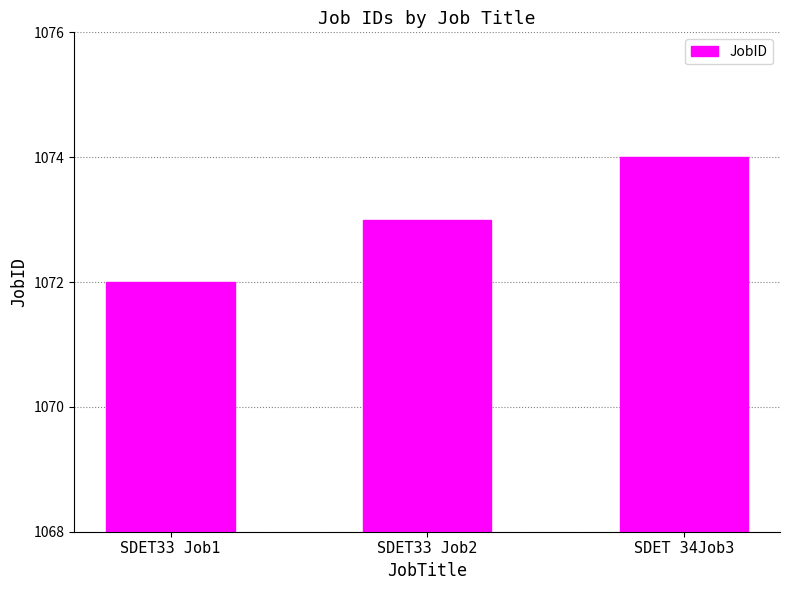

List the labels in order of value, largest first.

SDET 34Job3, SDET33 Job2, SDET33 Job1